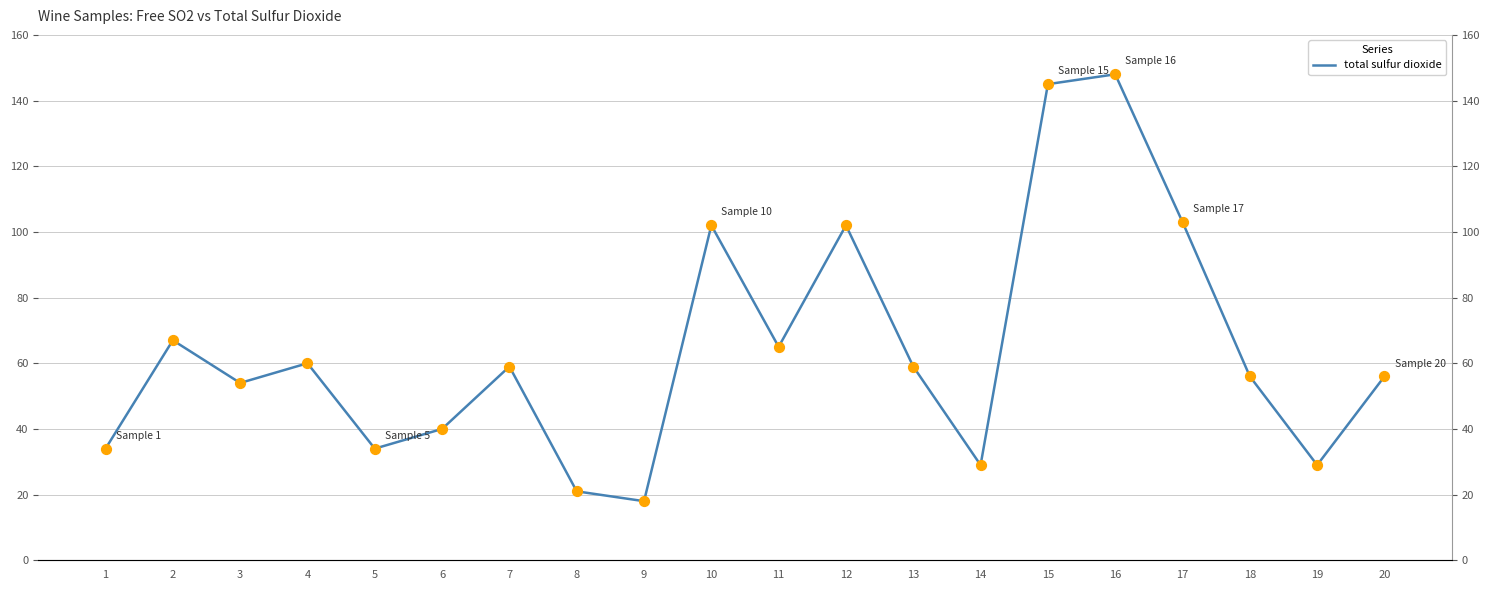

What is the change in value from 3 to 13?

+5